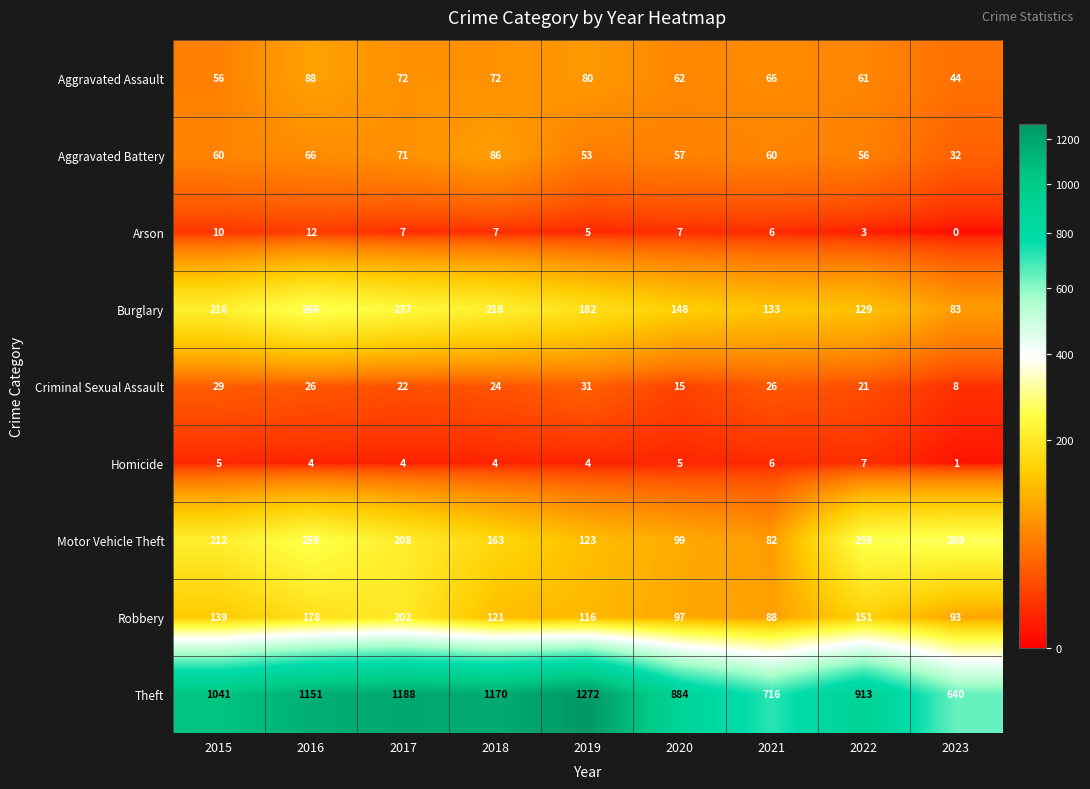

How many distinct data groups are displayed?

9